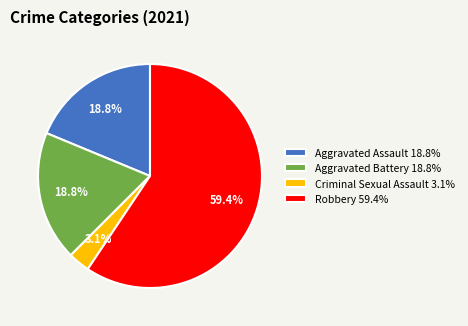

Approximately how many times larger is the value at Aggravated Battery 18.8% compared to Robbery 59.4%?

0.3